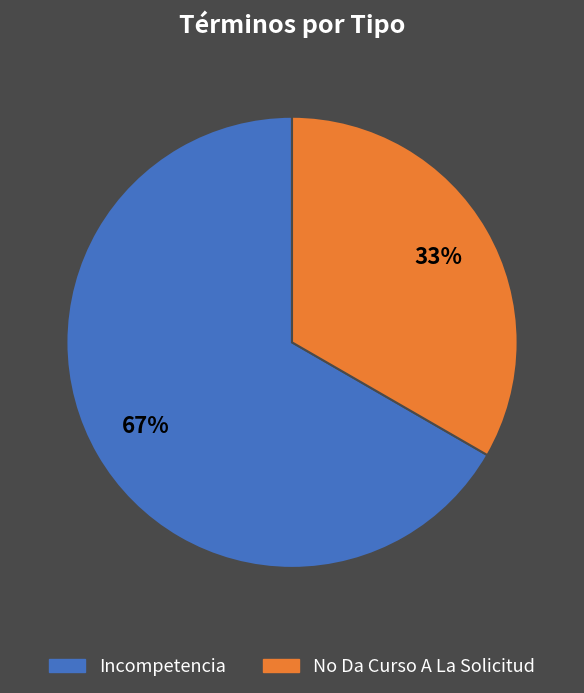

Which has a higher value, No Da Curso A La Solicitud or Incompetencia?

Incompetencia